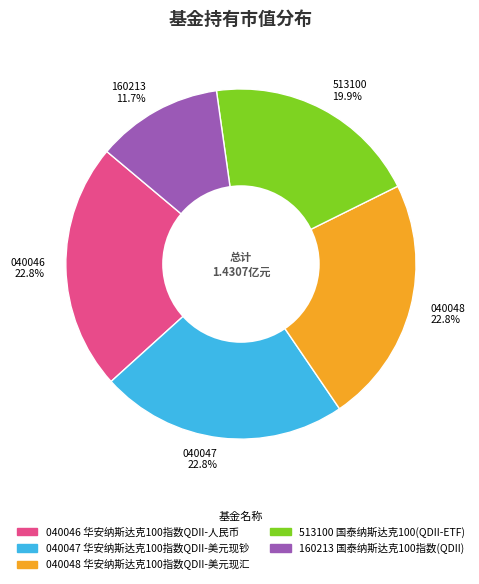

What is the smallest slice in the pie chart?

160213 11.7%